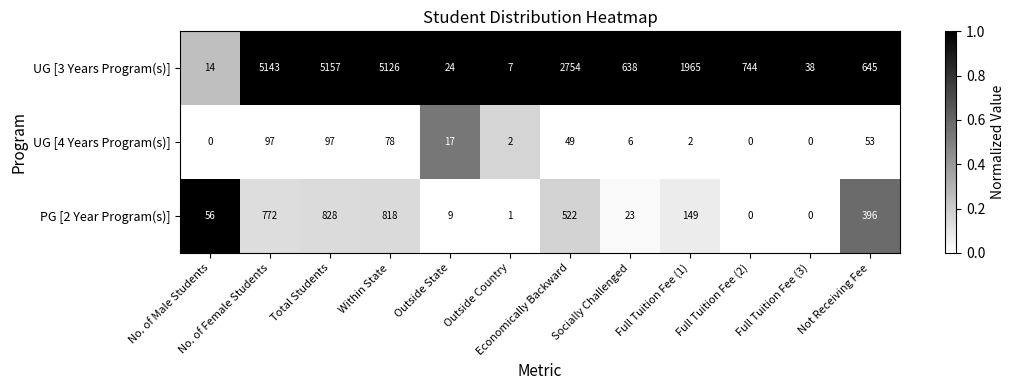

Where is UG [3 Years Program(s)] nearest to the value 2582?

Economically Backward